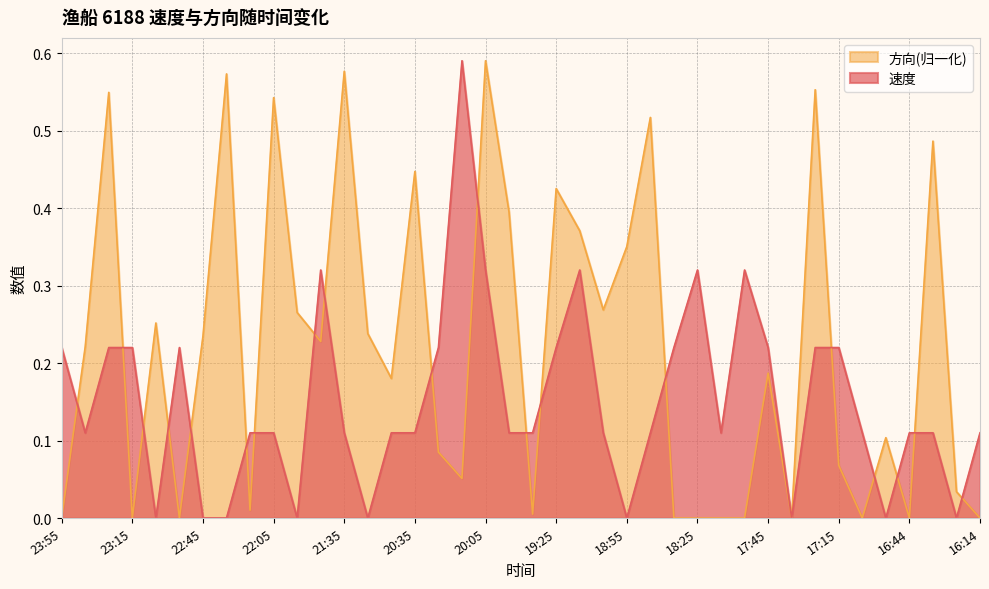

In 速度, how many points are lower than both neighbors (excluding endpoints)?

9